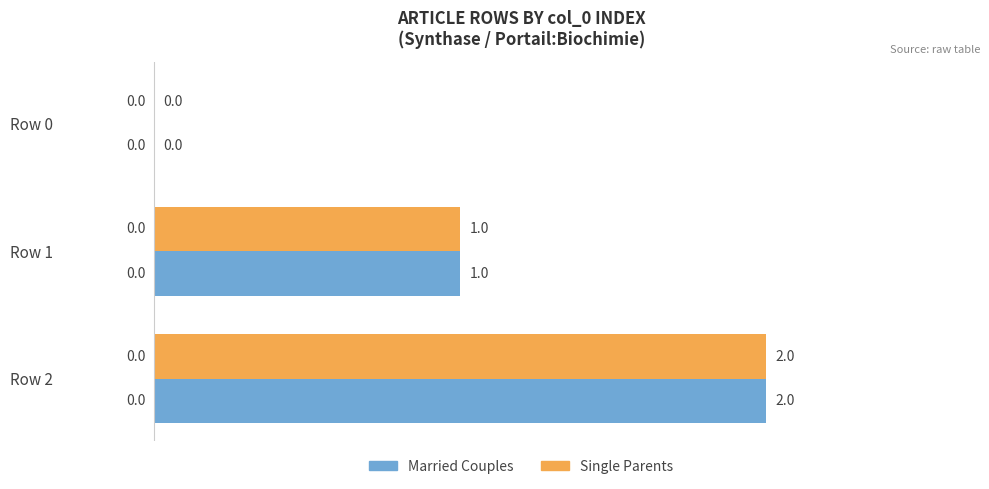

What is the total value across all series at Row 2?

4